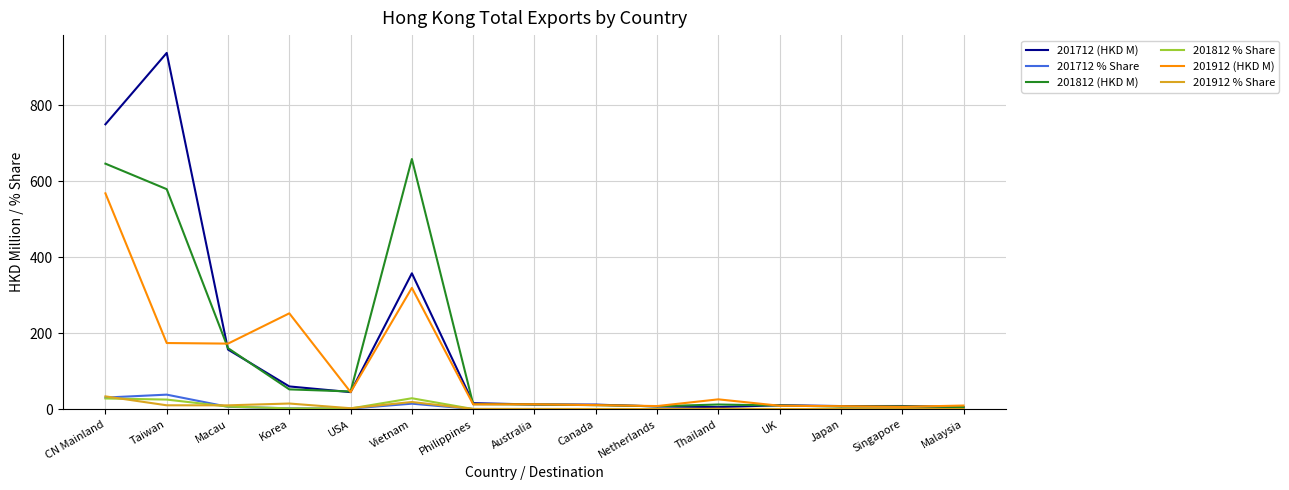

At which category is the sum across all series the highest?

CN Mainland